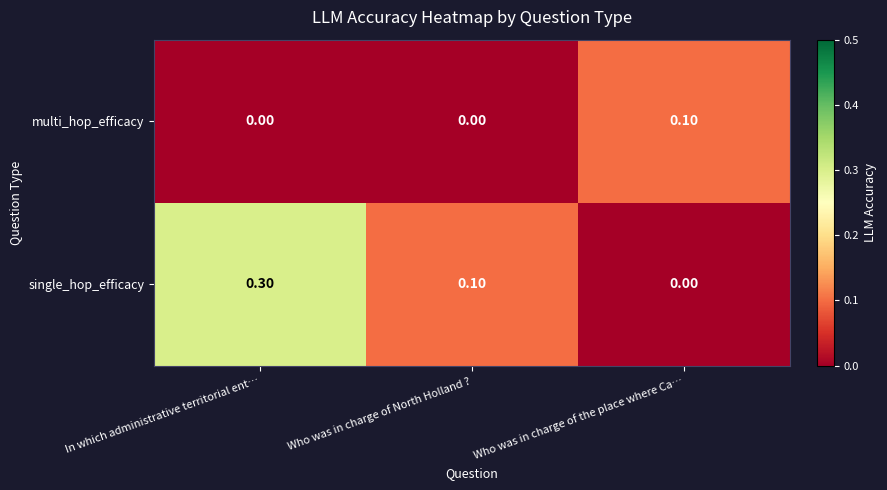

What is the sum of all single_hop_efficacy values?

0.4